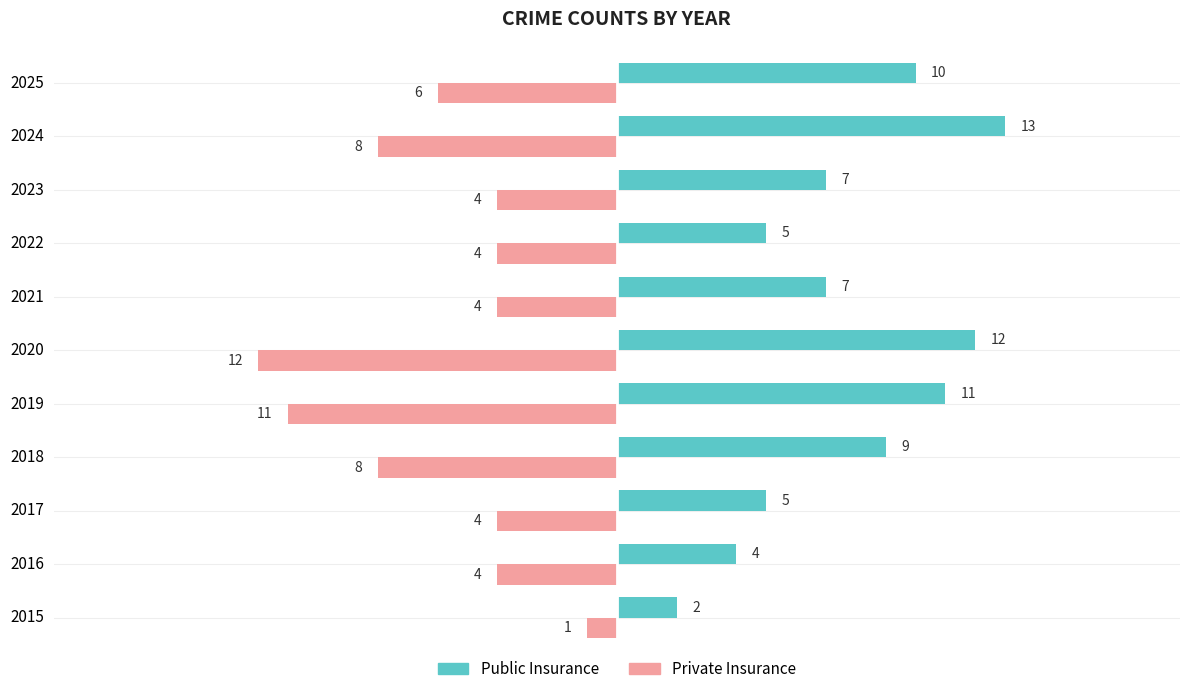

List the series in order of their peak value, highest first.

Public Insurance, Private Insurance